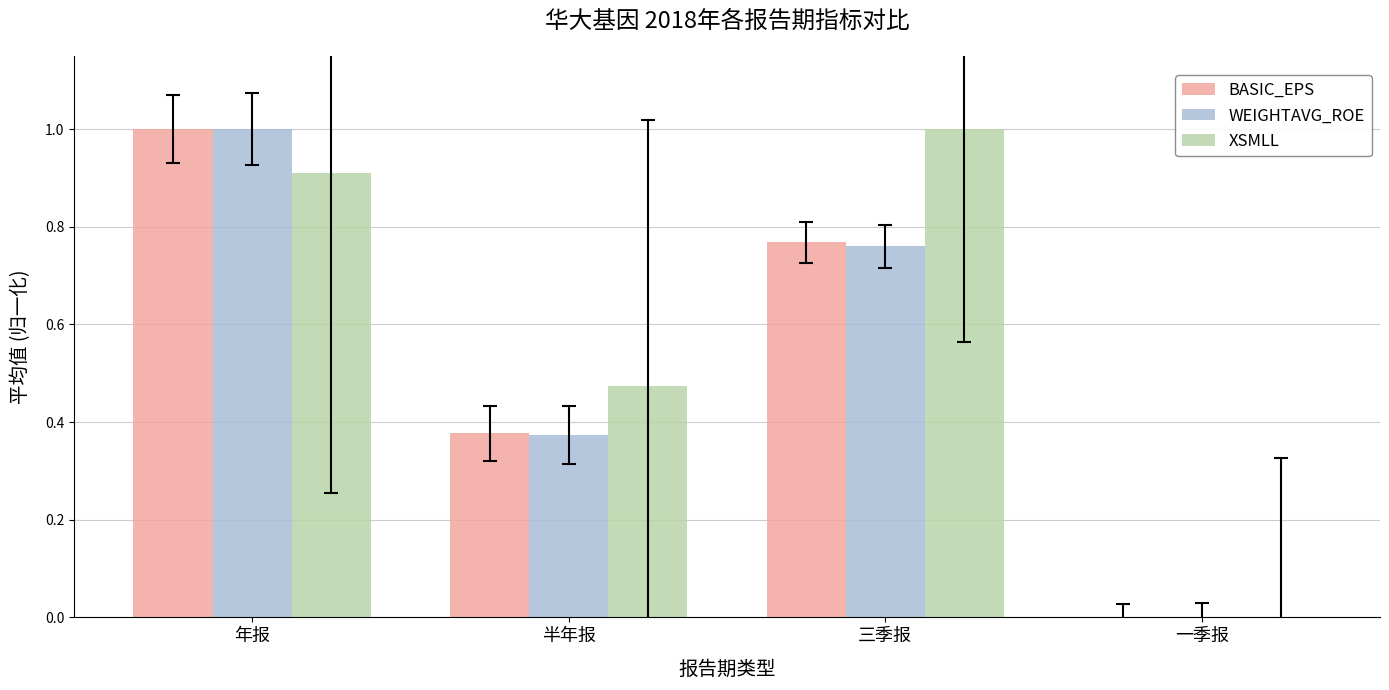

Which series changed the most between 半年报 and 一季报?

XSMLL